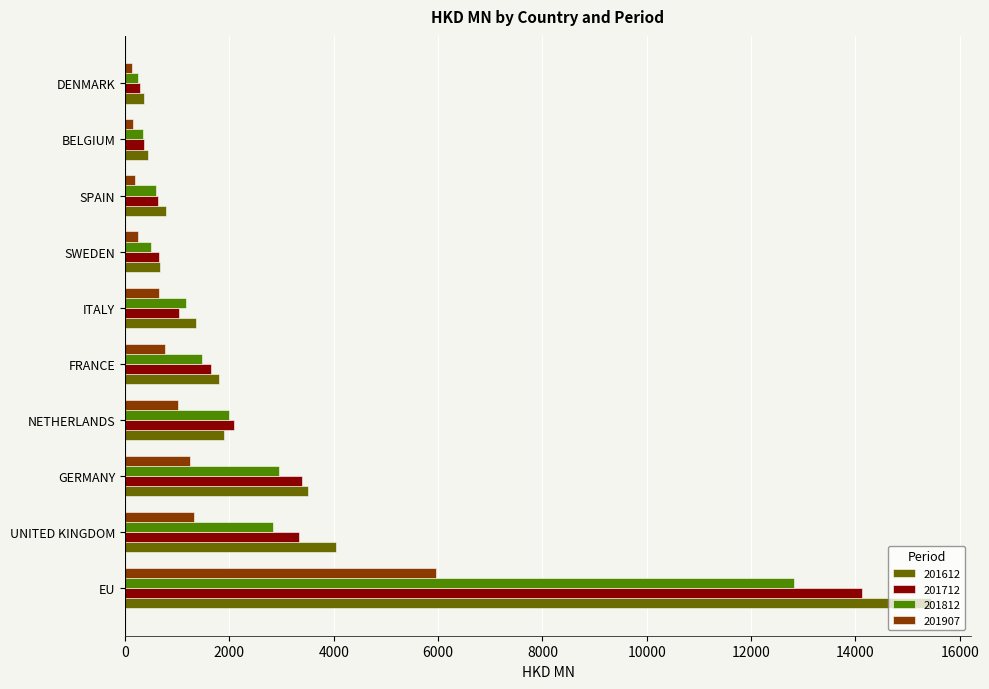

At EU, list the series in order from largest to smallest.

201612, 201712, 201812, 201907